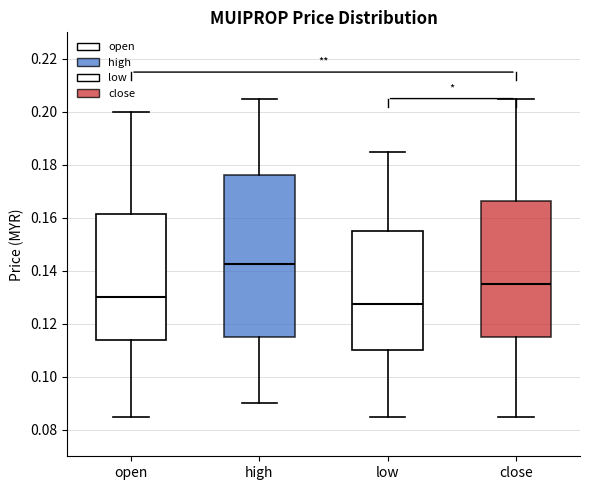

Where does the median line of the box for close sit on the y-axis? The values are not printed on the chart, so give them approximately, as read against the axis.

0.136